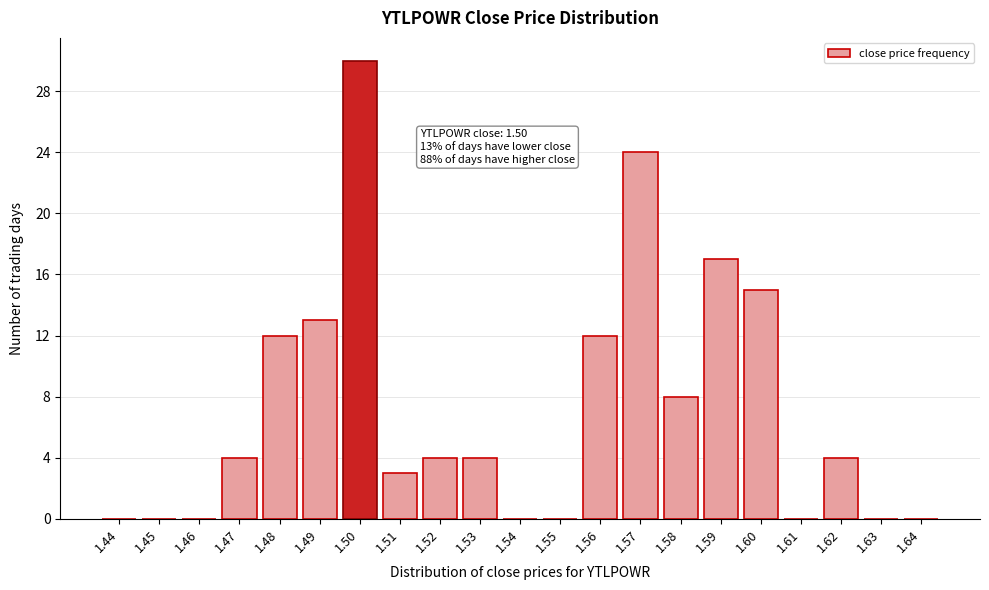

Reading left to right, list all the values displayed in this chart.

1.44=0	1.45=0	1.46=0	1.47=4	1.48=12	1.49=13	1.50=30	1.51=3	1.52=4	1.53=4	1.54=0	1.55=0	1.56=12	1.57=24	1.58=8	1.59=17	1.60=15	1.61=0	1.62=4	1.63=0	1.64=0